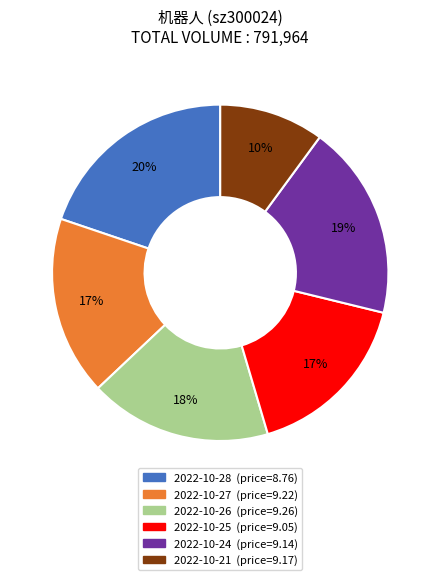

Which category has the biggest portion of the pie?

2022-10-28